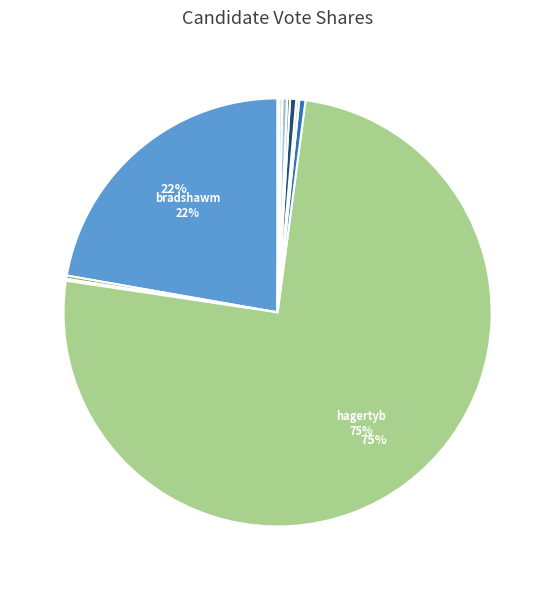

Which category accounts for the majority?

hagertyb